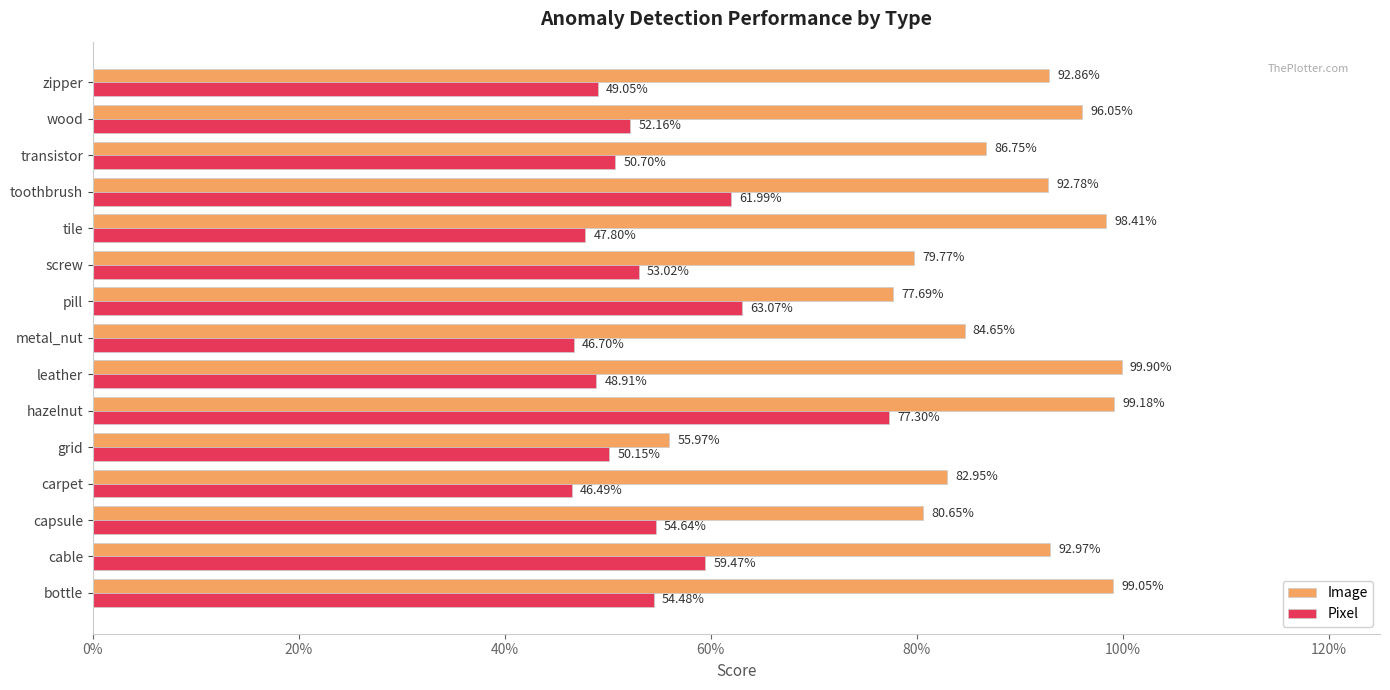

Rank the series by their average value, from lowest to highest.

Pixel, Image